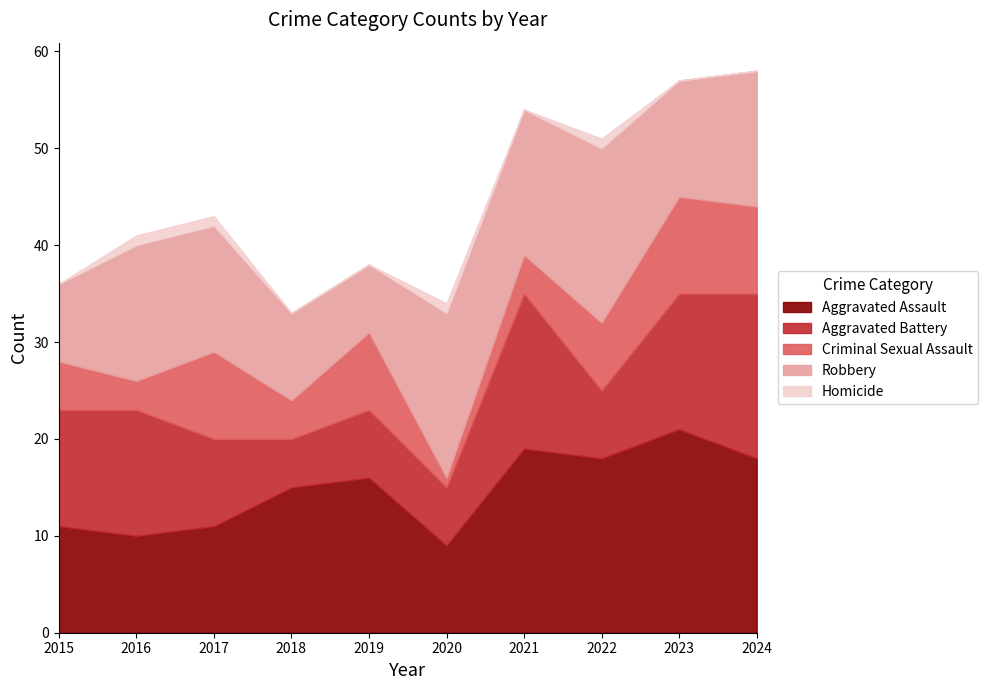

How many Criminal Sexual Assault values are between 4 and 9?

7